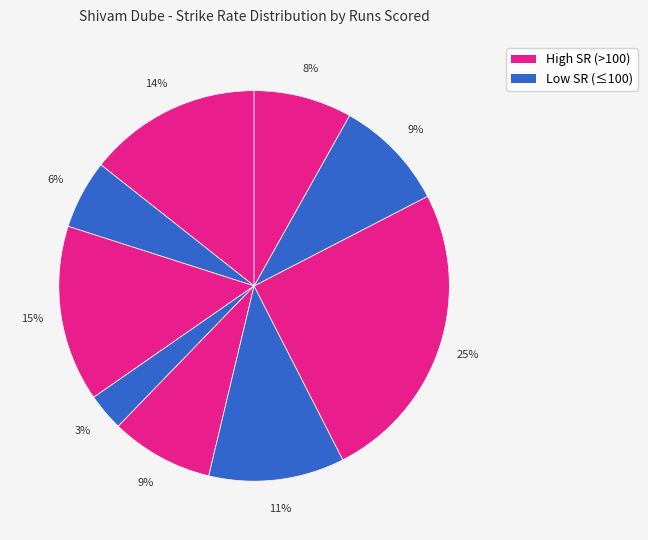

How many slices are in this pie chart?

9